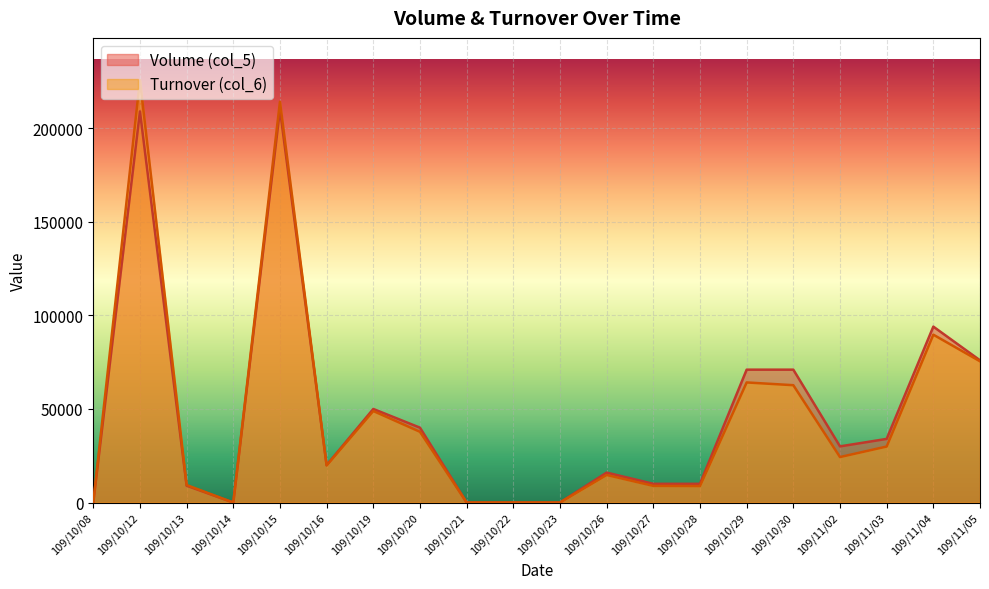

Which series has the largest total across all categories?

Volume (col_5)